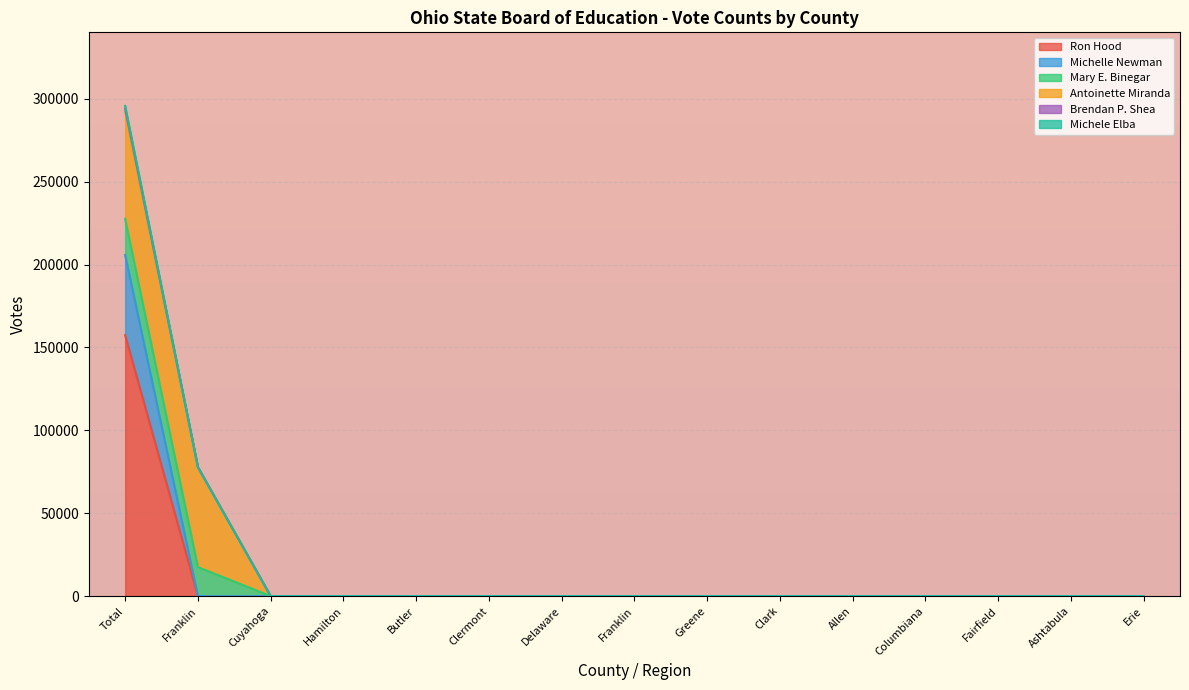

Which has a higher value, Clermont or Franklin?

Clermont